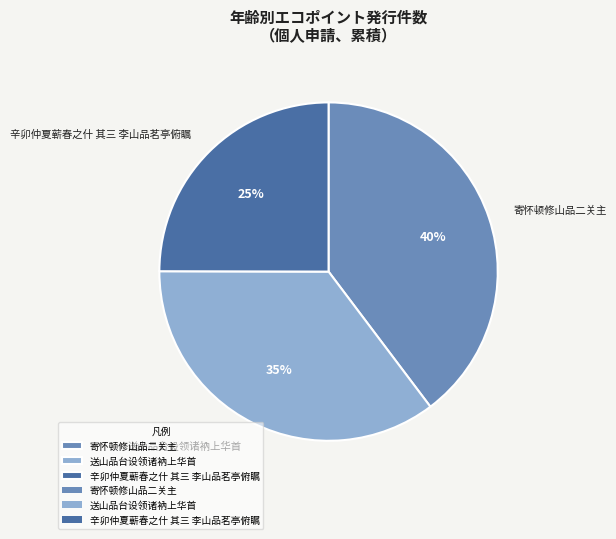

Which category has the smallest portion of the pie?

辛卯仲夏蕲春之什 其三 李山品茗亭俯瞩